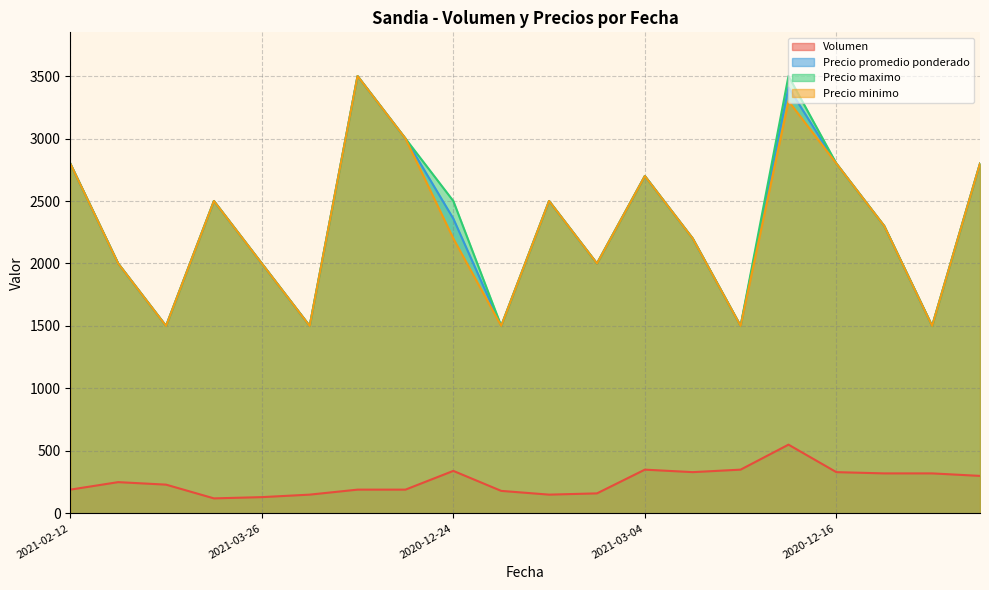

True or false: Precio maximo has a value of 4395 at 2021-03-12.

False